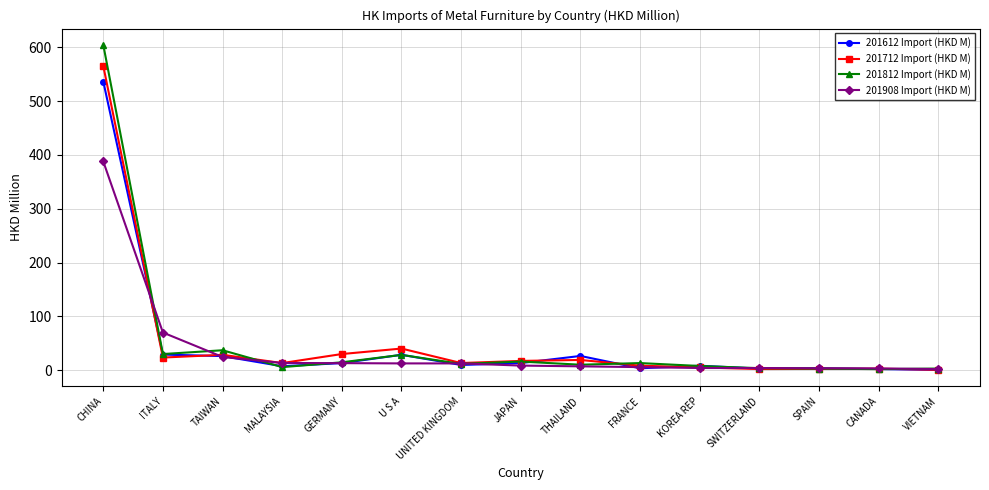

How many data points in 201712 Import (HKD M) are above 13?

9